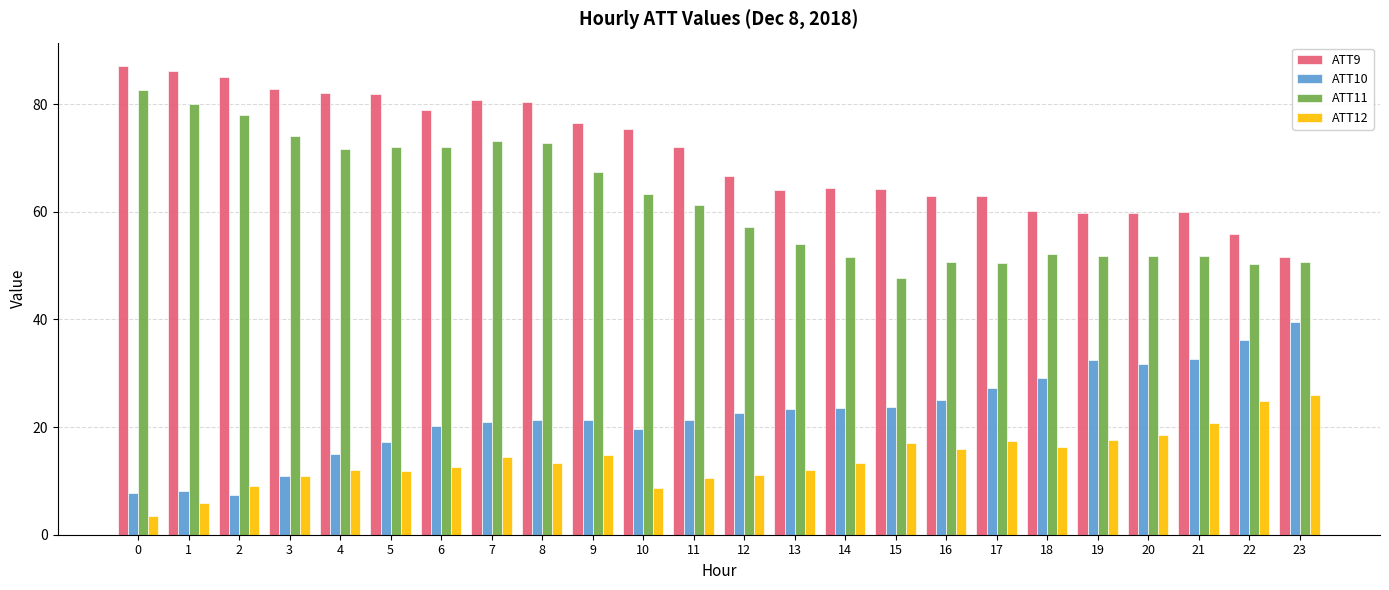

Between 14 and 22, which series saw the biggest shift?

ATT10